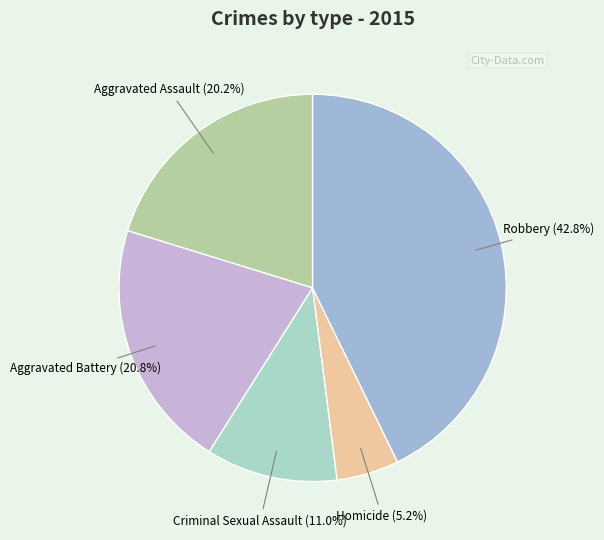

Approximately how many times larger is the value at Aggravated Battery compared to Robbery?

0.5